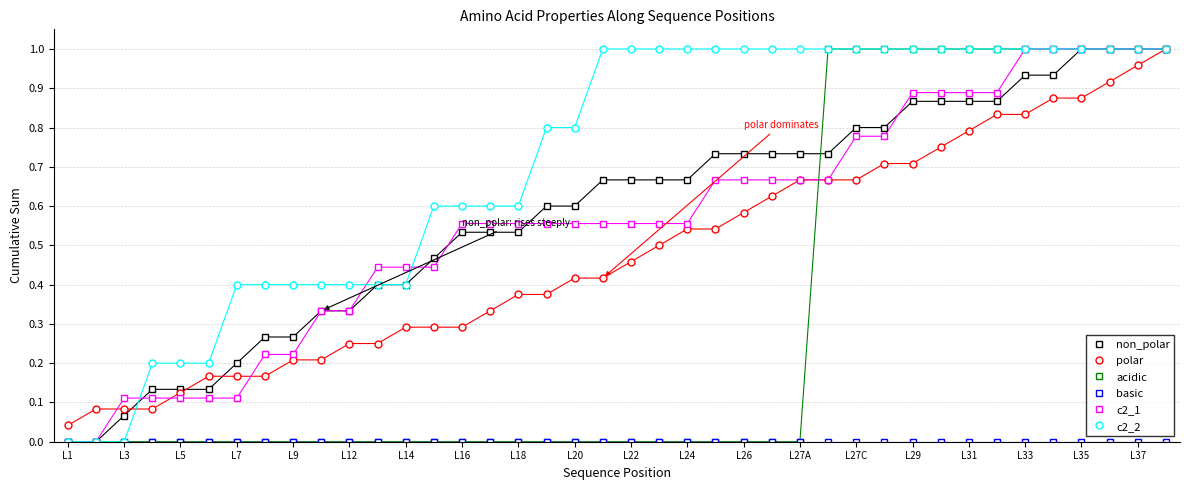

Which series has the largest total across all categories?

c2_2